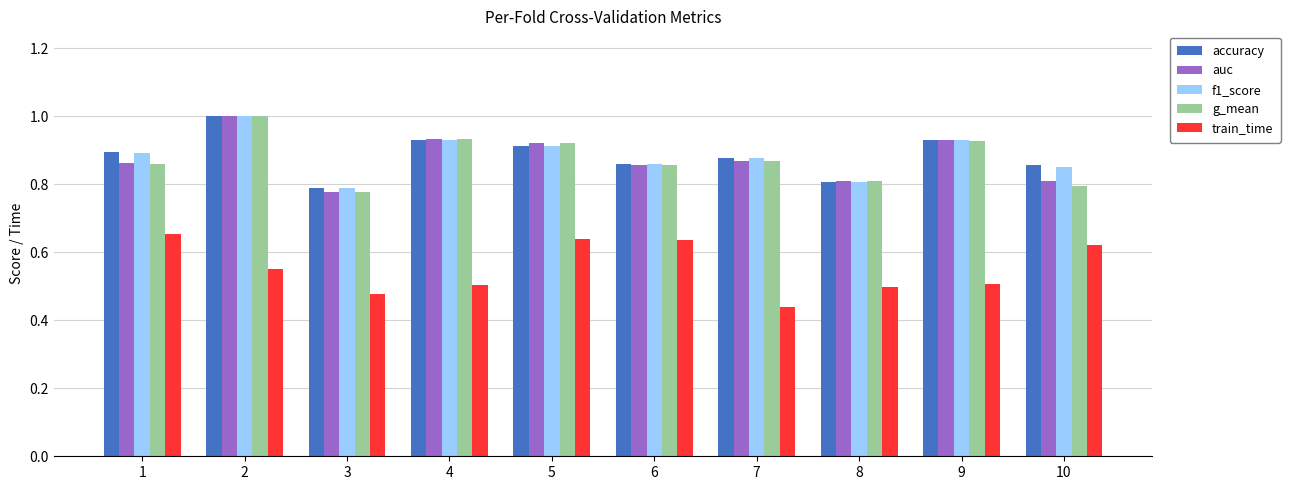

What is the spread (max minus min) of values at 8?

0.3